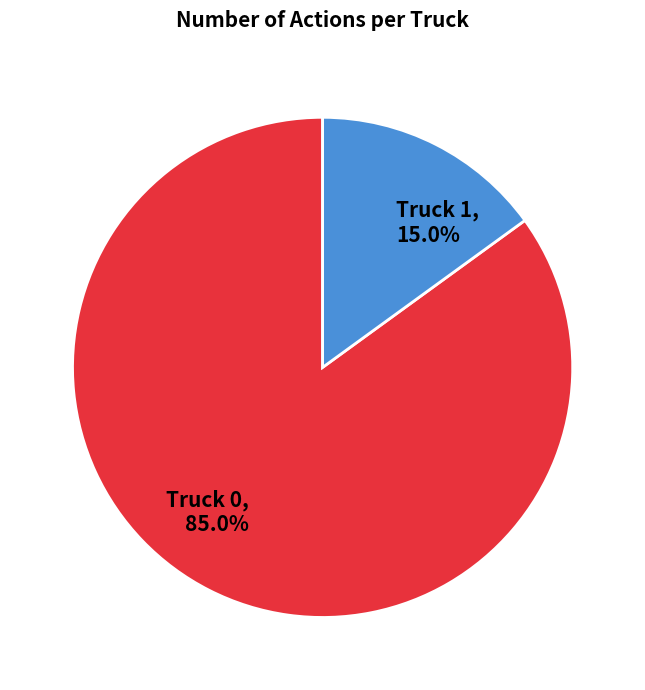

Is there any slice that represents more than half of the pie?

Yes